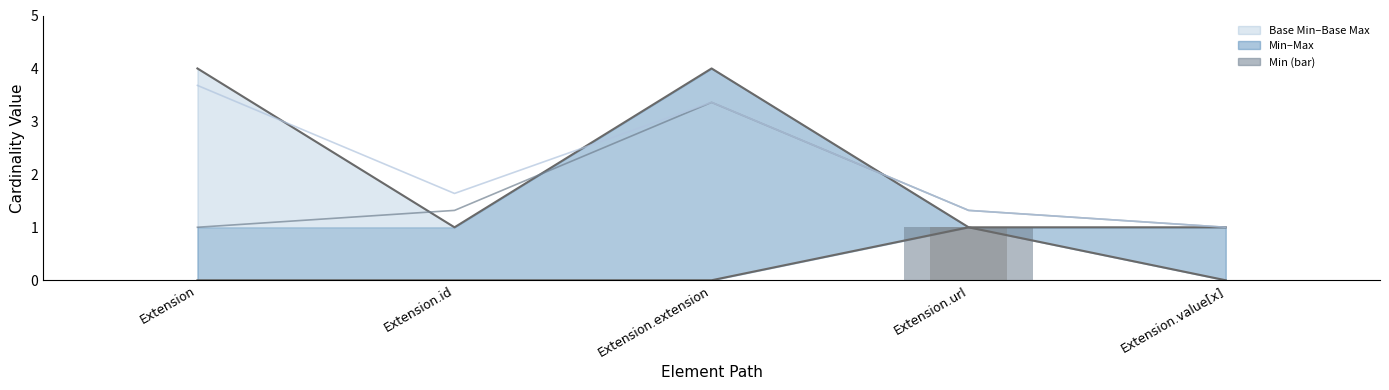

At which category does the chart reach its peak across all series?

Extension